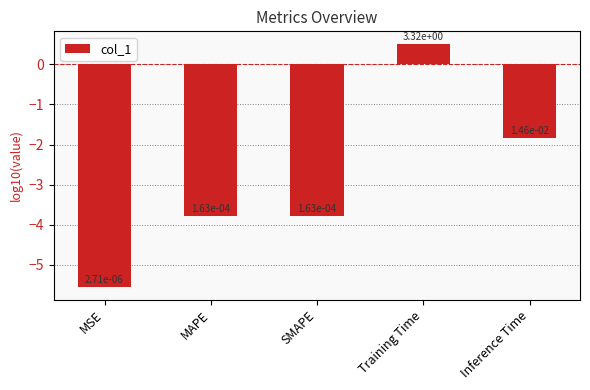

Are the bars horizontal?

No